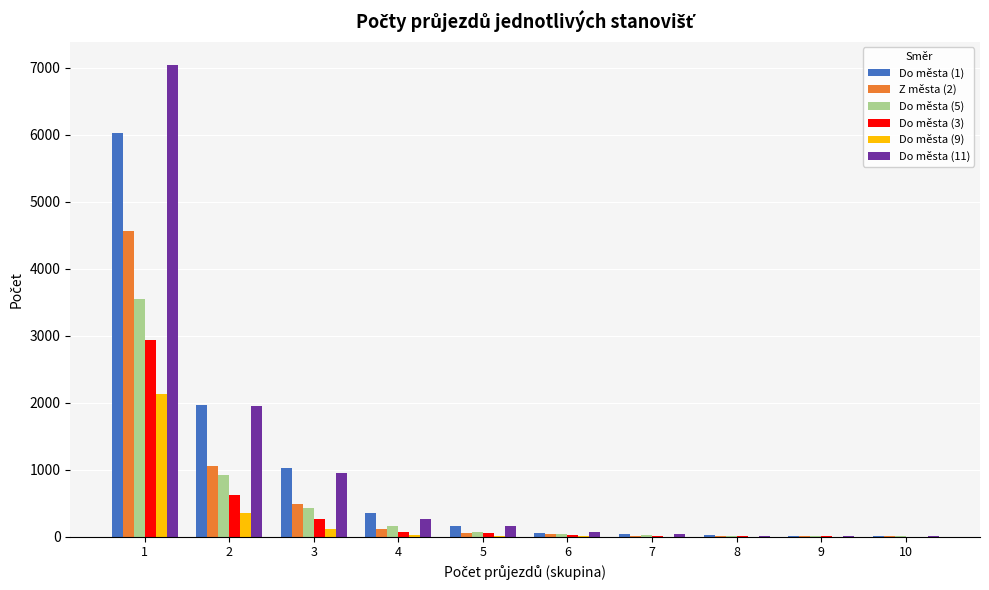

Which series has the largest total across all categories?

Do města (11)